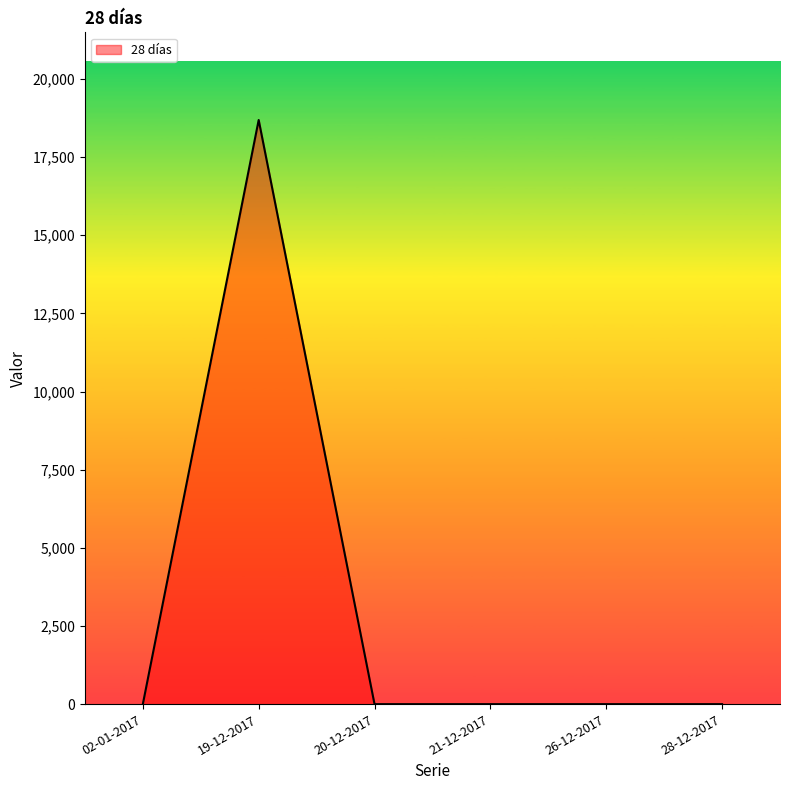

At which category does the chart reach its peak across all series?

19-12-2017